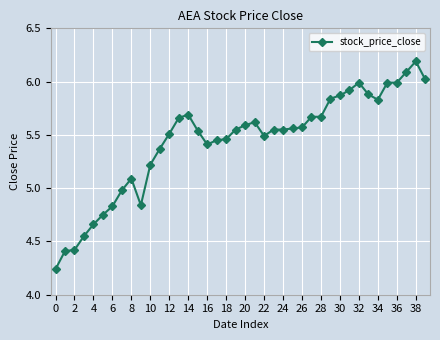

True or false: there are more than 2 points higher than both neighbors.

True